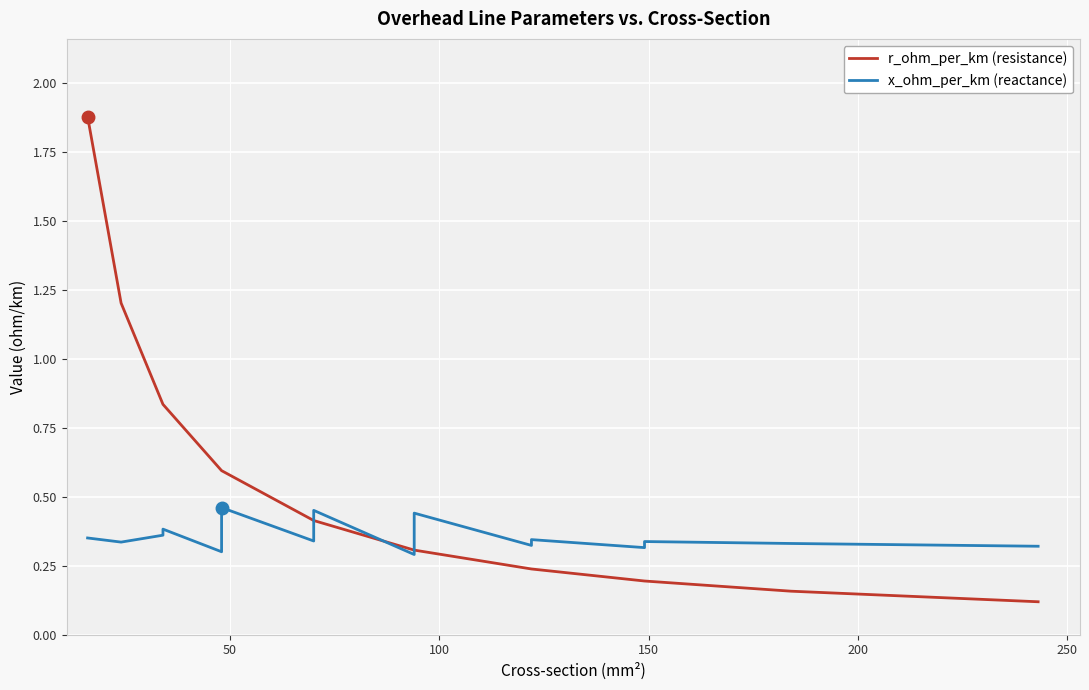

What is the difference between the second highest and minimum values in the x_ohm_per_km (reactance) series?

0.2